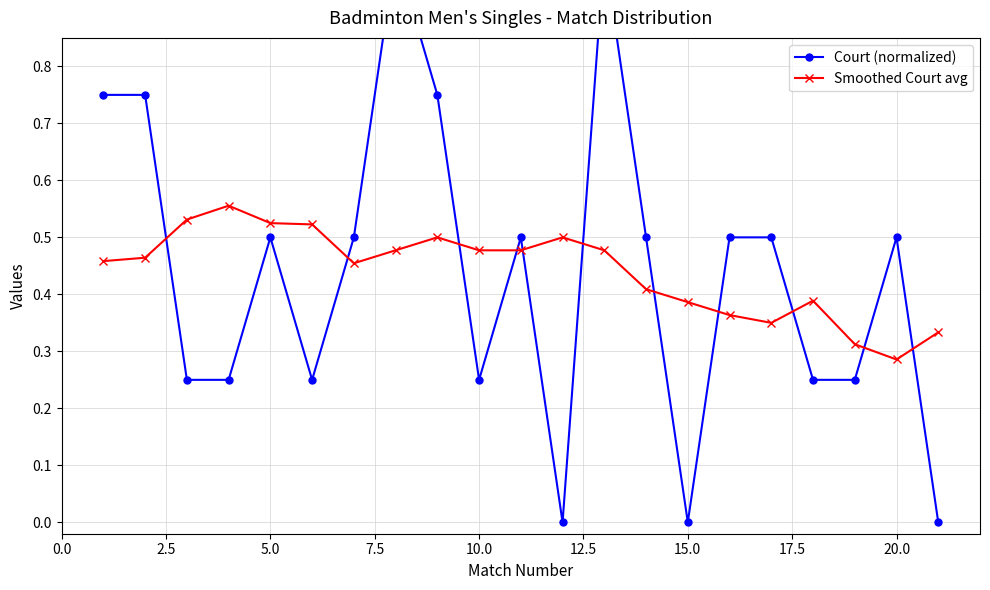

At which label is Smoothed Court avg closest to 0?

20.0